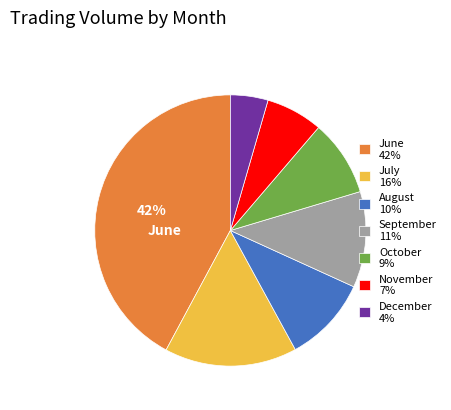

How many segments does this pie chart have?

7